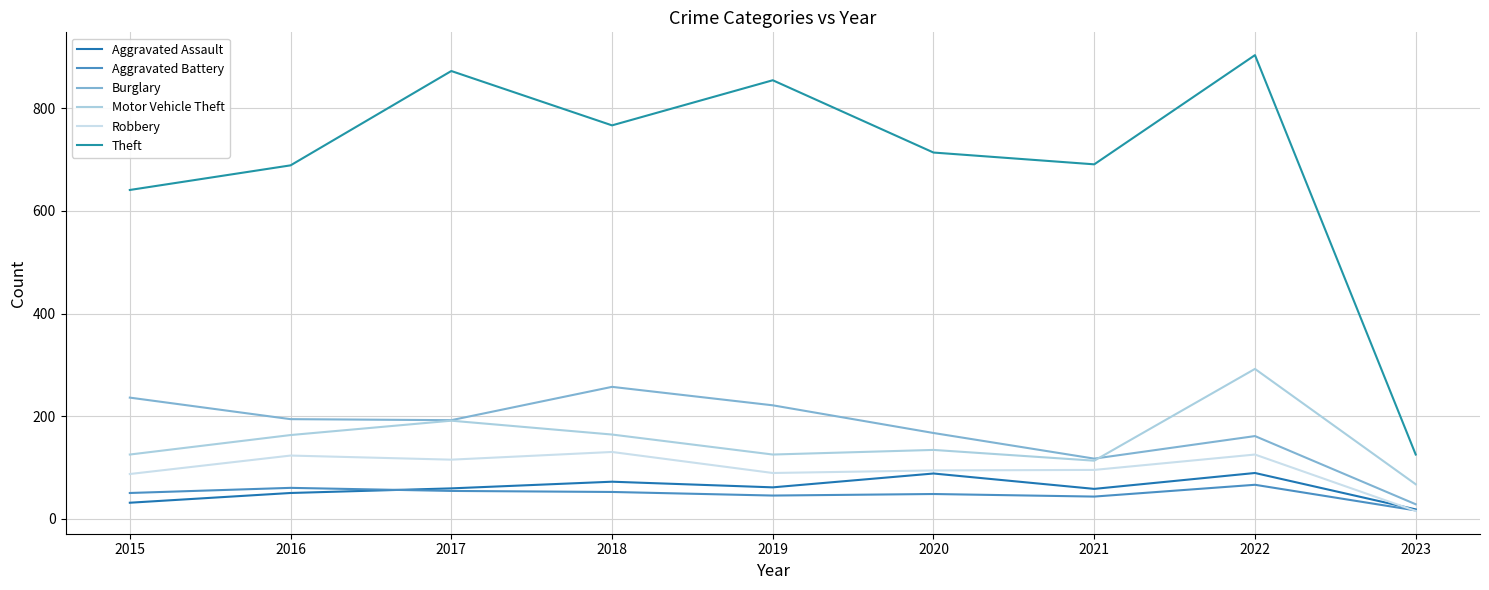

List the series in order of their peak value, lowest first.

Aggravated Battery, Aggravated Assault, Robbery, Burglary, Motor Vehicle Theft, Theft